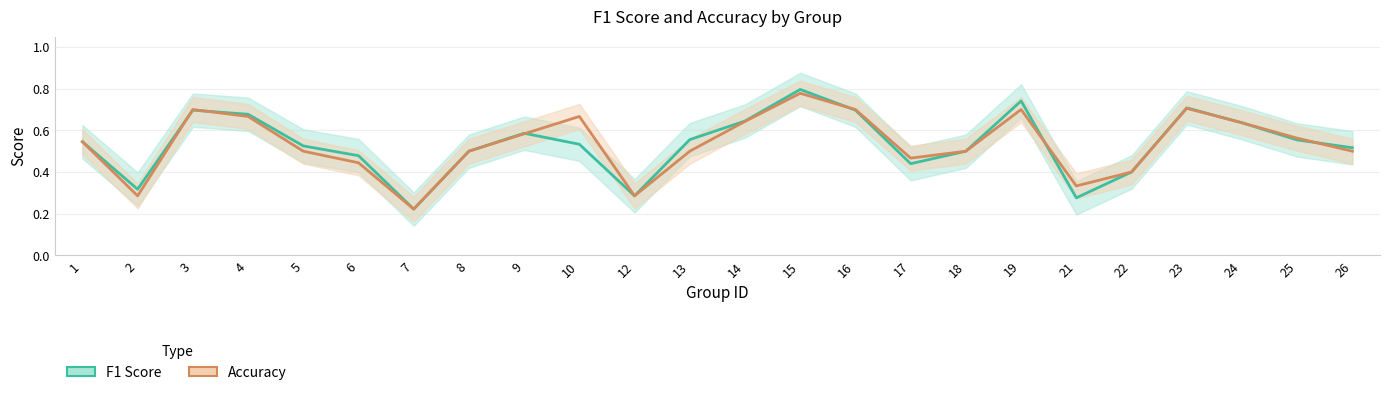

How many lines are shown in the chart?

2